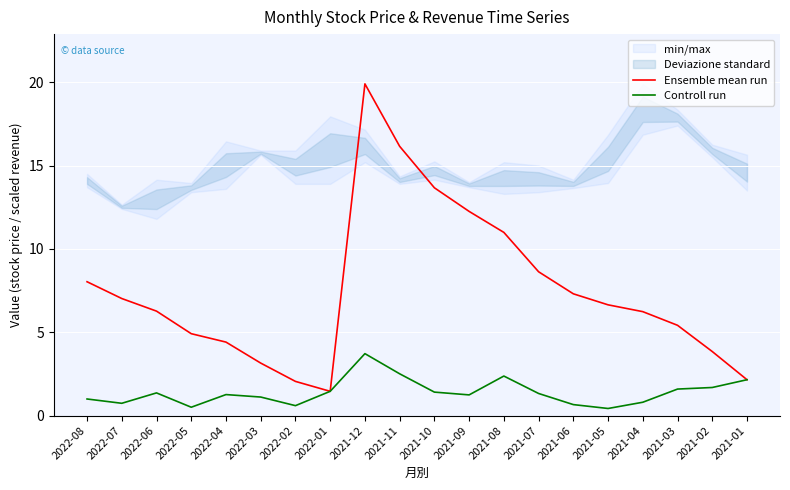

In Ensemble mean run, how many points are higher than both neighbors (excluding endpoints)?

1